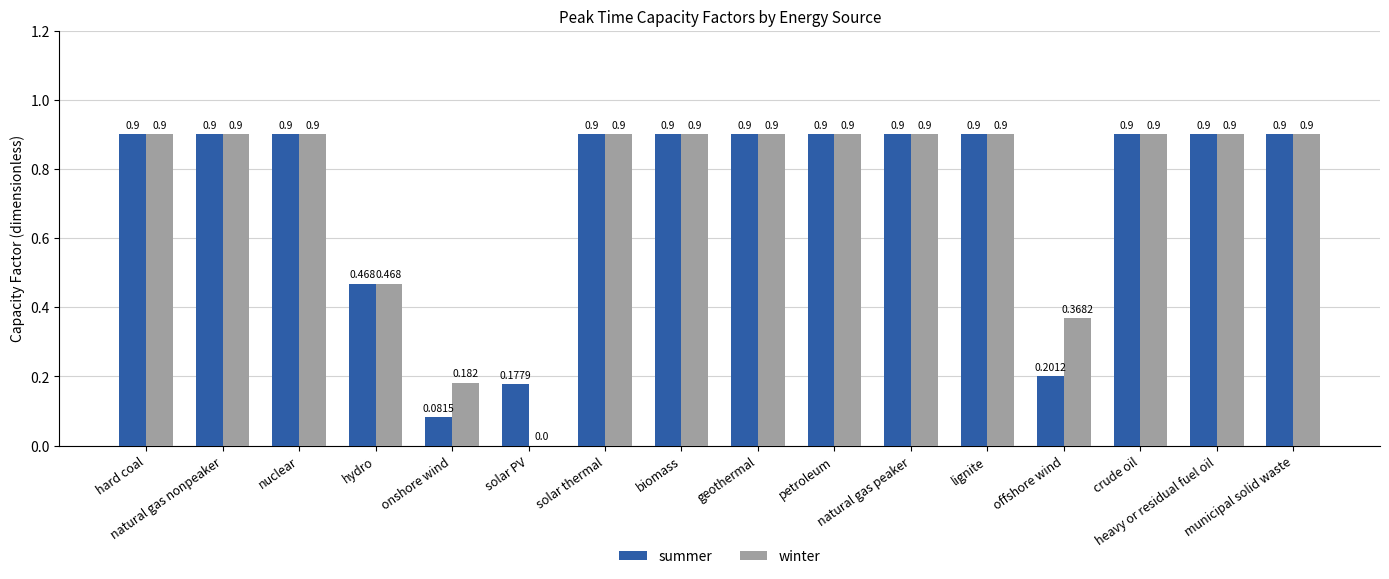

What is the value of the summer bar at the 2nd from the left?

0.9